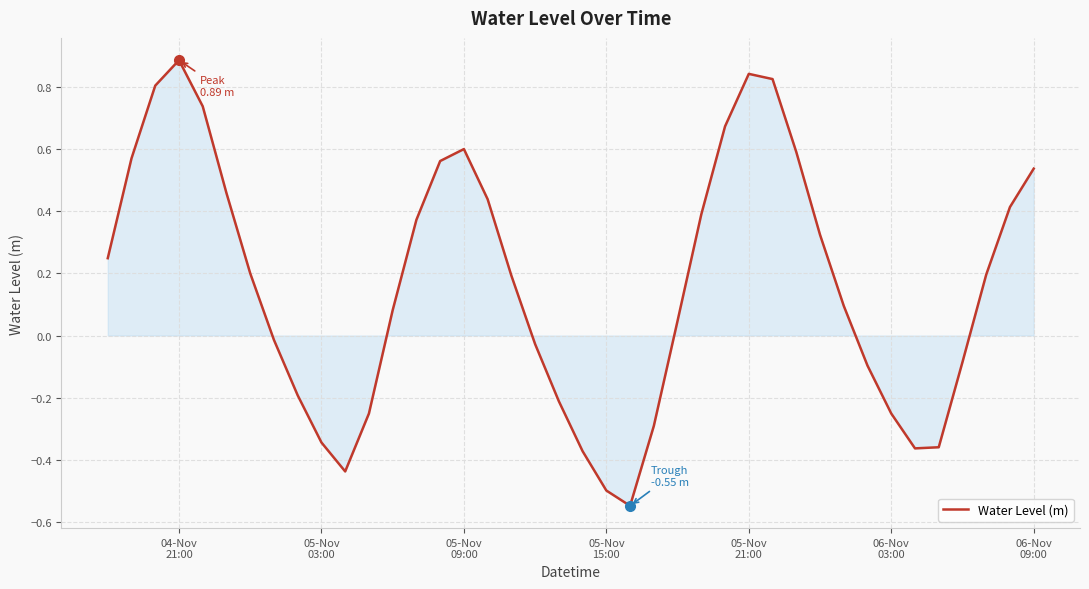

What is the difference between the maximum and minimum values?

1.4